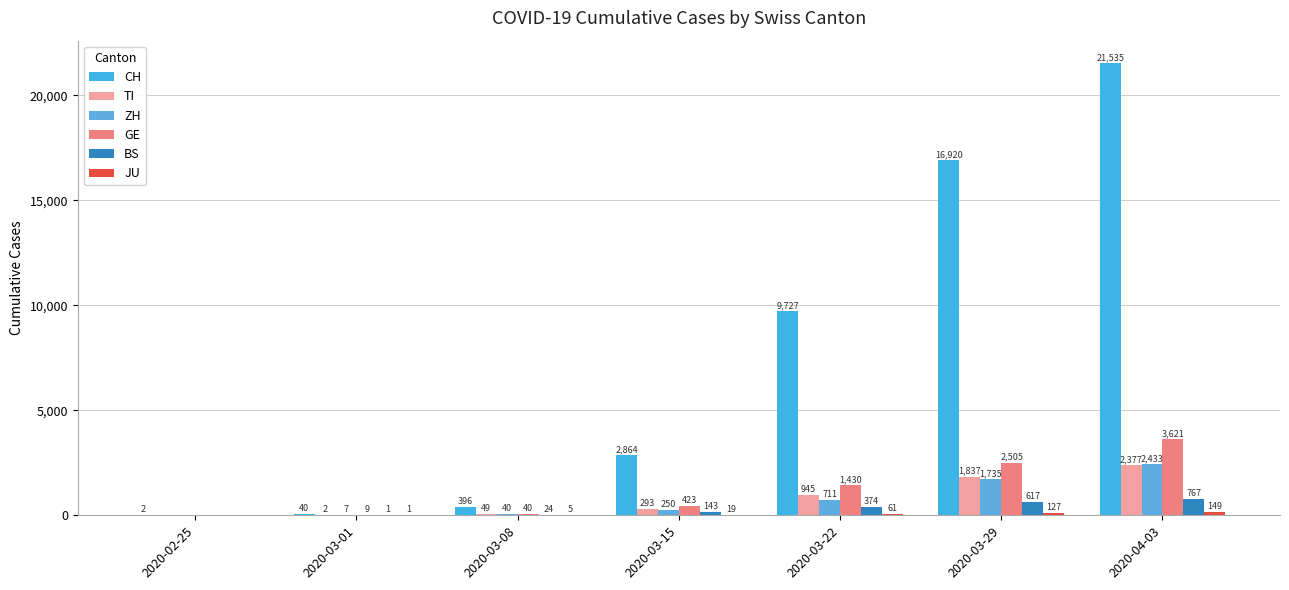

Does the chart contain stacked bars?

No